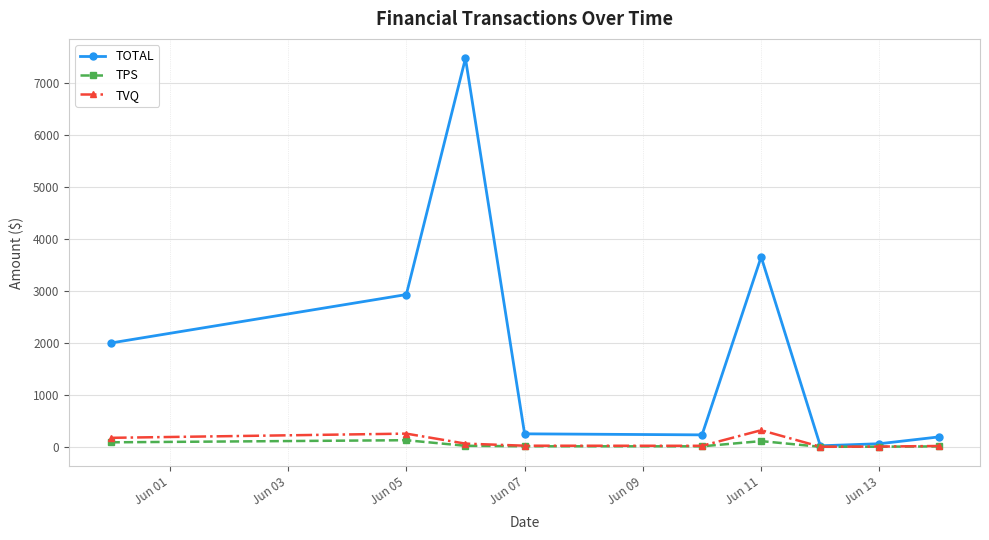

Which series has the widest spread of values?

TOTAL